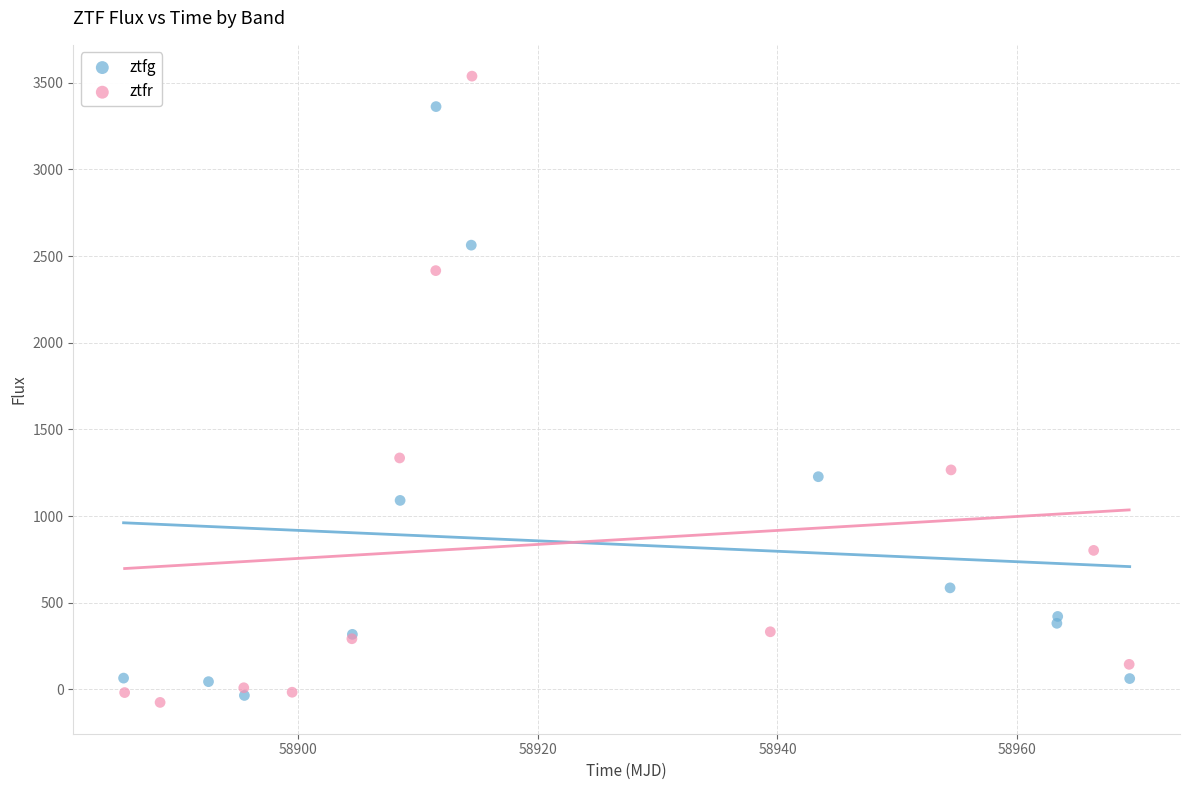

Which series has the widest spread of Y values?

ztfr